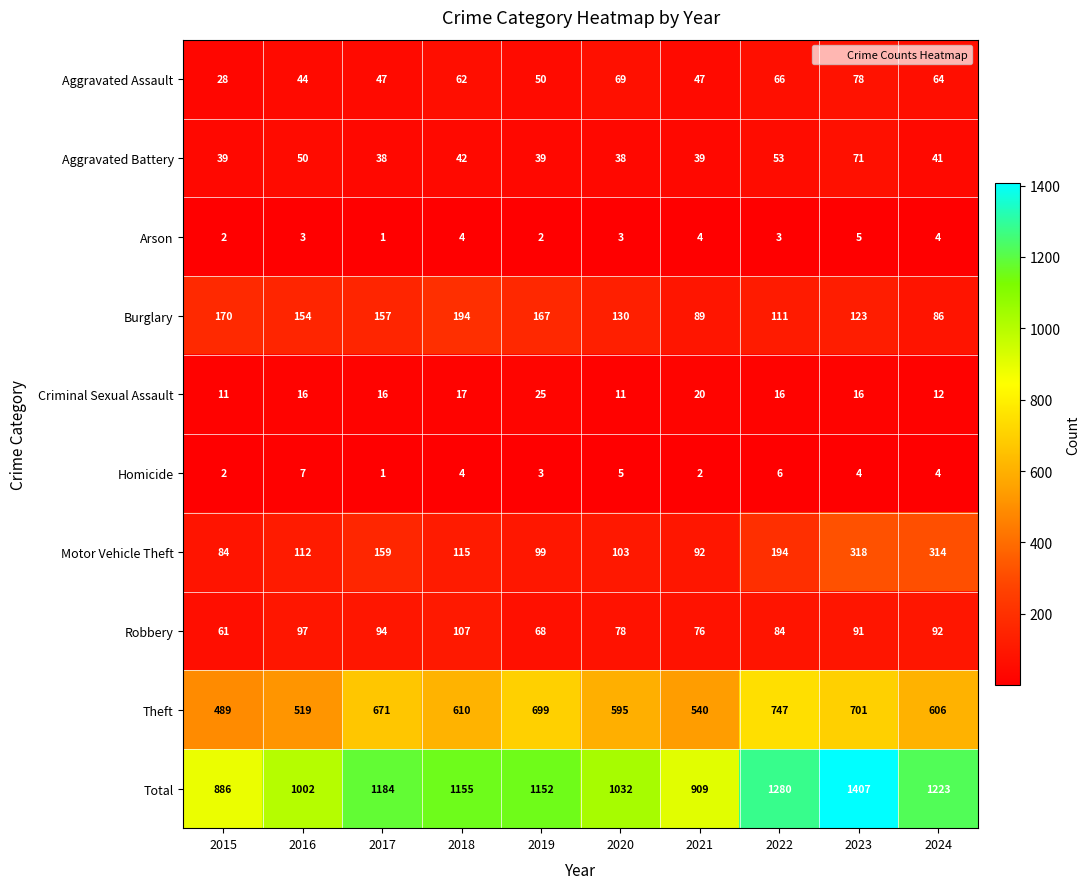

What is the spread (max minus min) of values at 2018?

1151